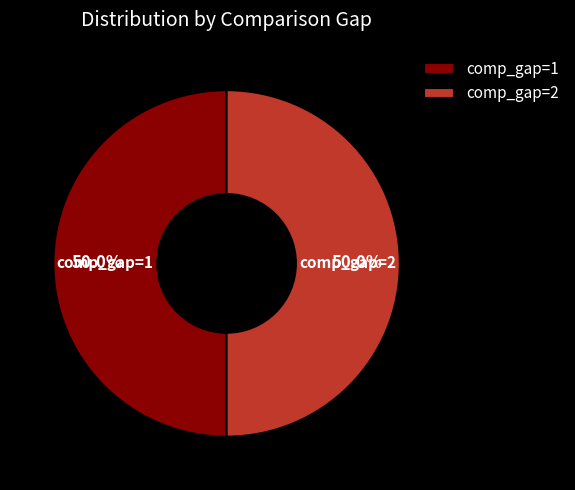

Approximately how many times larger is the value at comp_gap=1 compared to comp_gap=2?

1.0